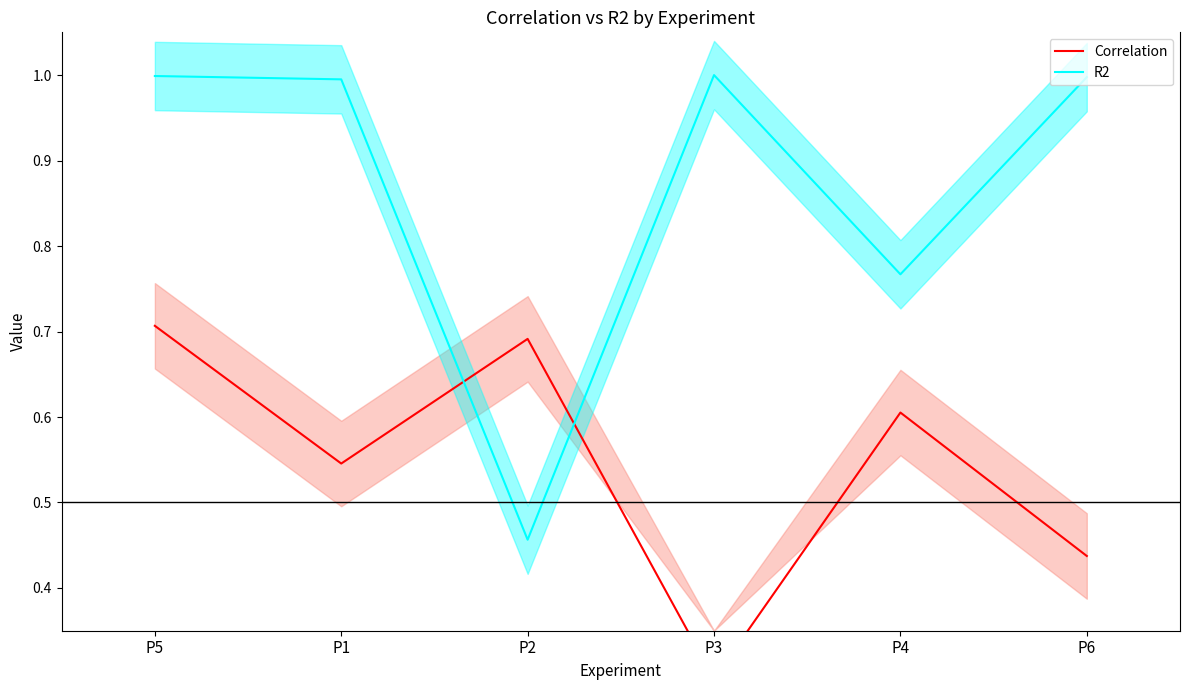

How many interior local valleys does the Correlation series have?

2